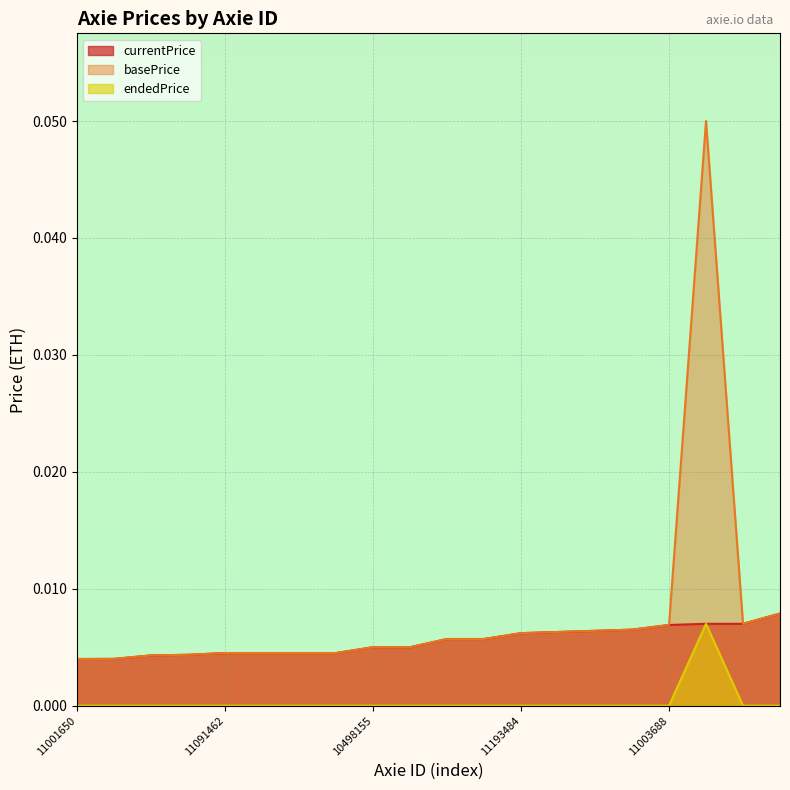

True or false: currentPrice has a value of 0.0 at 11141278.

False